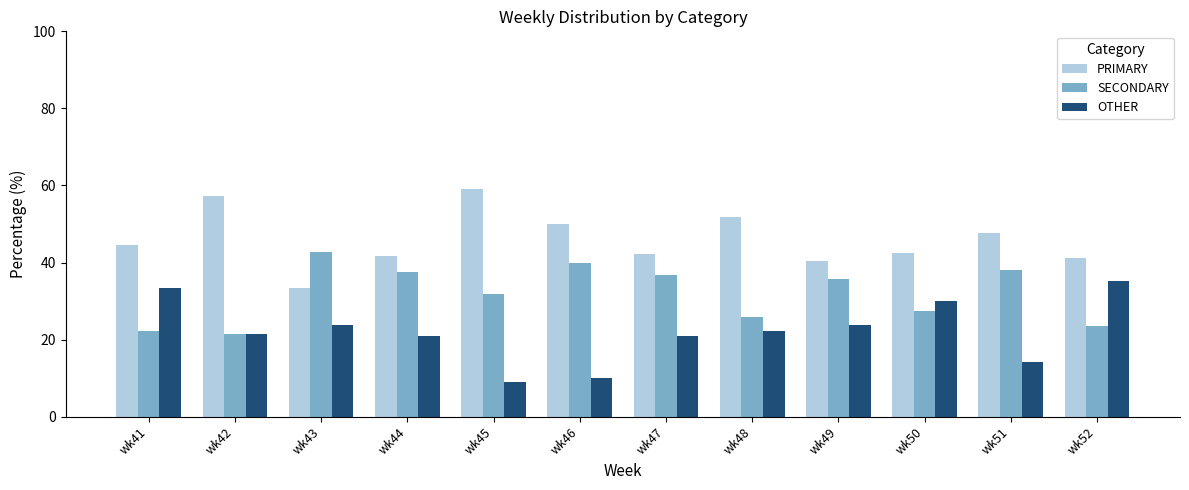

Rank the series by their maximum value, from highest to lowest.

PRIMARY, SECONDARY, OTHER